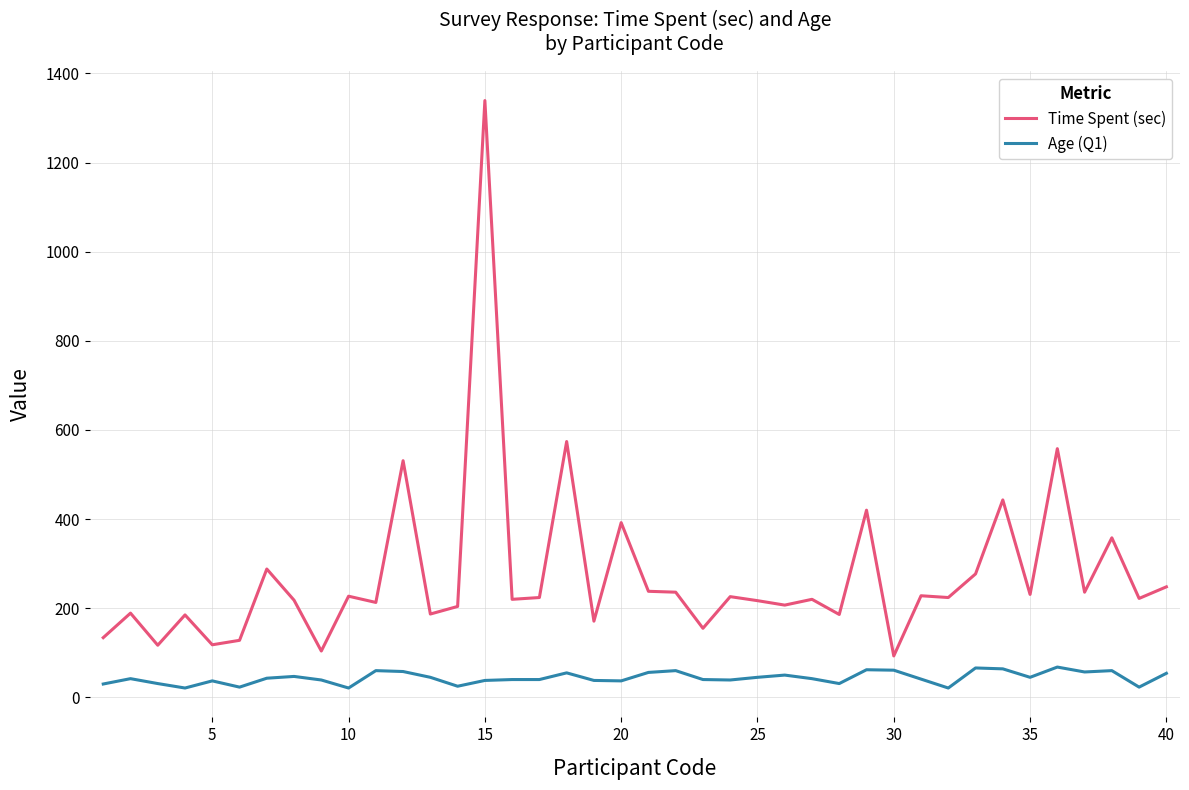

List the series in order of their overall mean, highest first.

Time Spent (sec), Age (Q1)